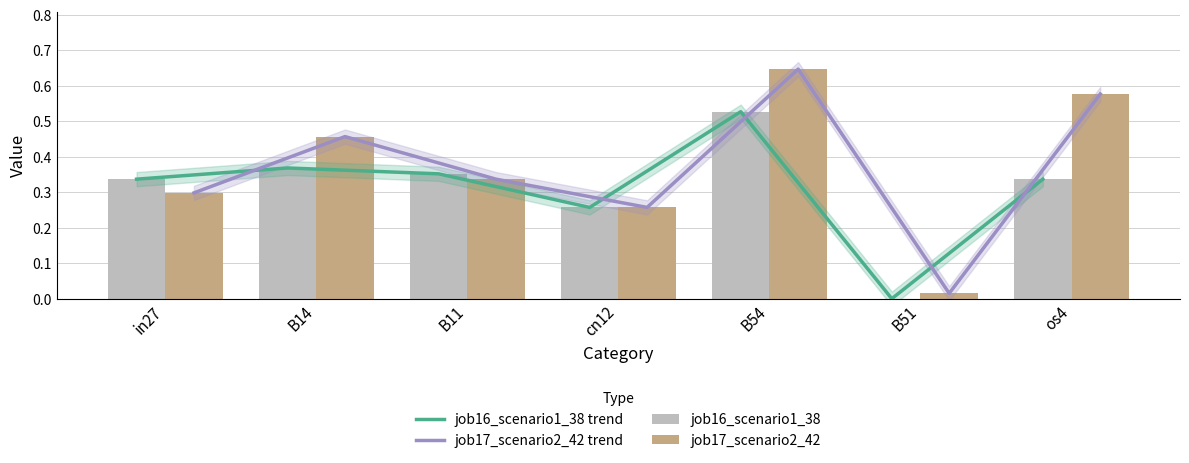

What position from the right is B14?

6